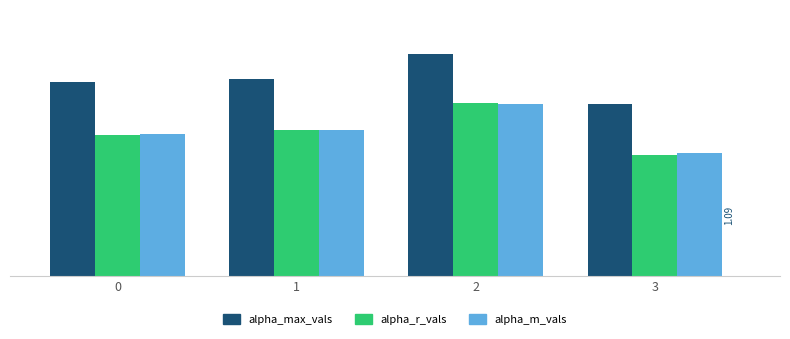

What are all the series names shown in the legend?

alpha_max_vals, alpha_r_vals, alpha_m_vals